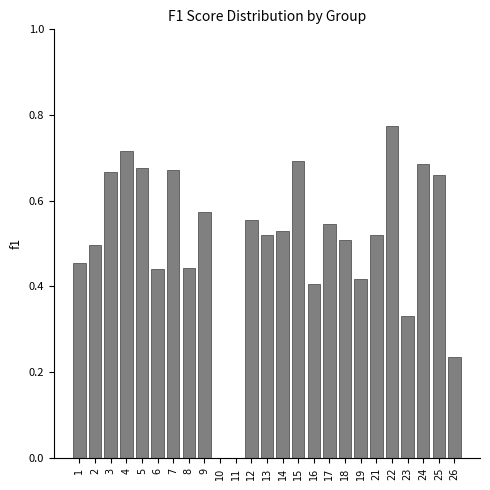

At which category does the chart reach its peak across all series?

22